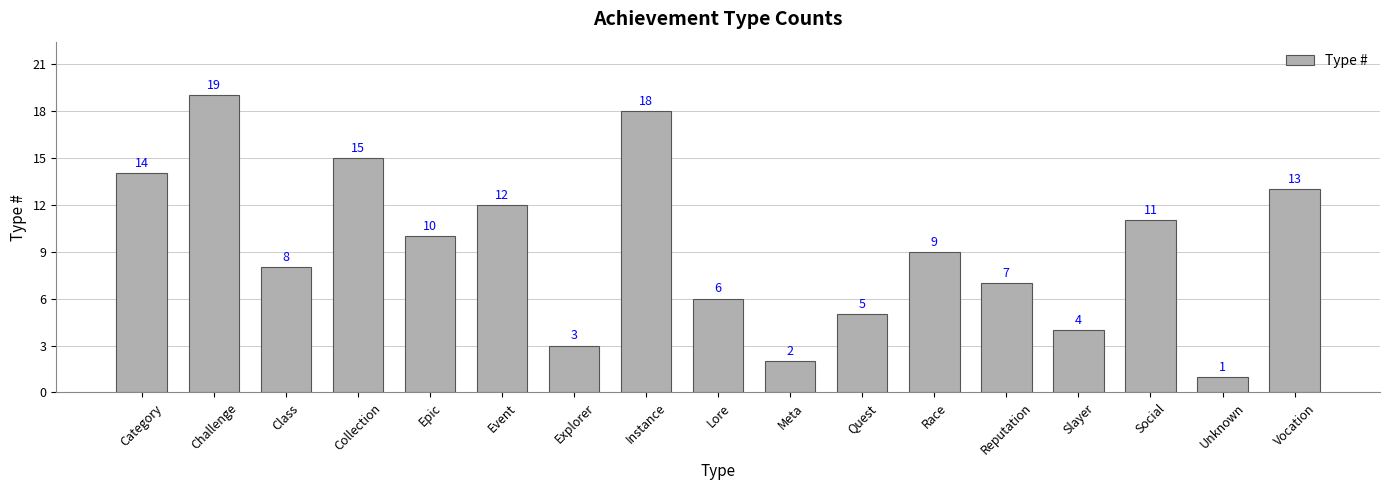

What is the label of the 2nd bar from the right?

Unknown